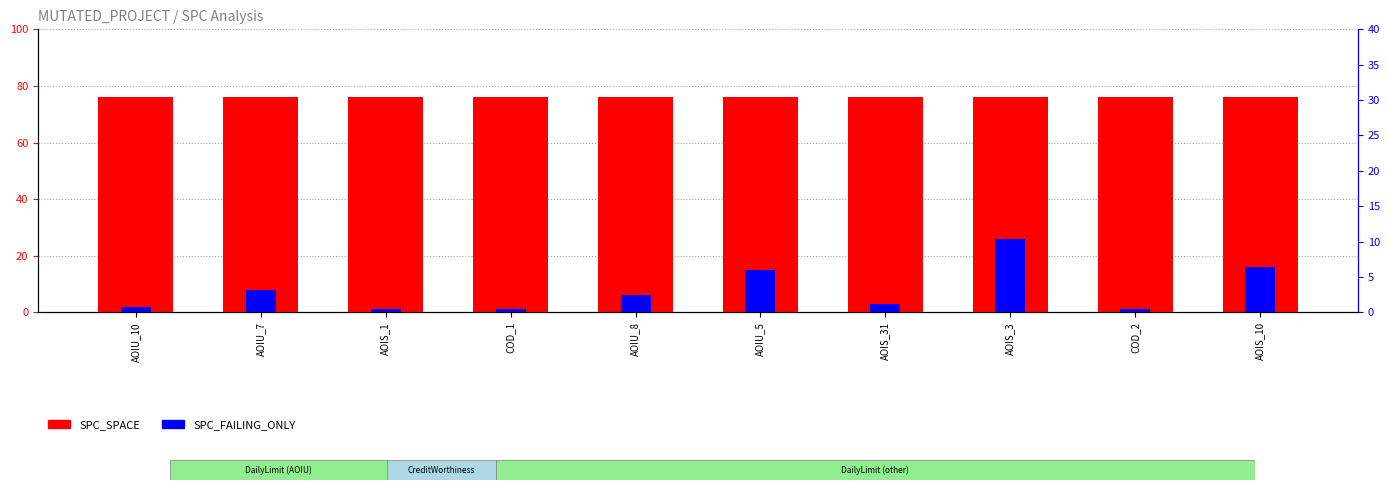

What is the minimum value for SPC_SPACE?

76